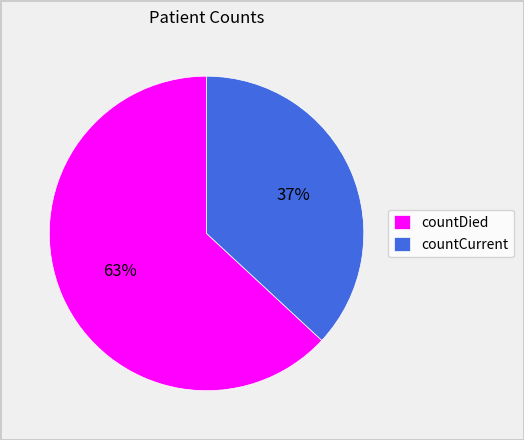

What percentage is the countDied slice, to the nearest percent?

63%